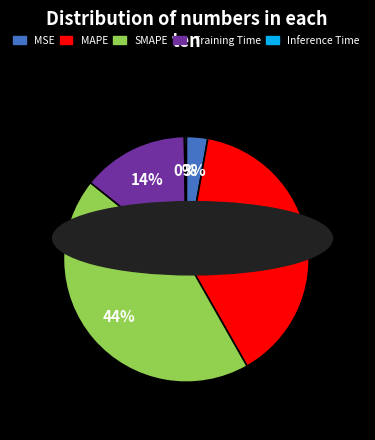

True or false: SMAPE accounts for 44% of the total.

True